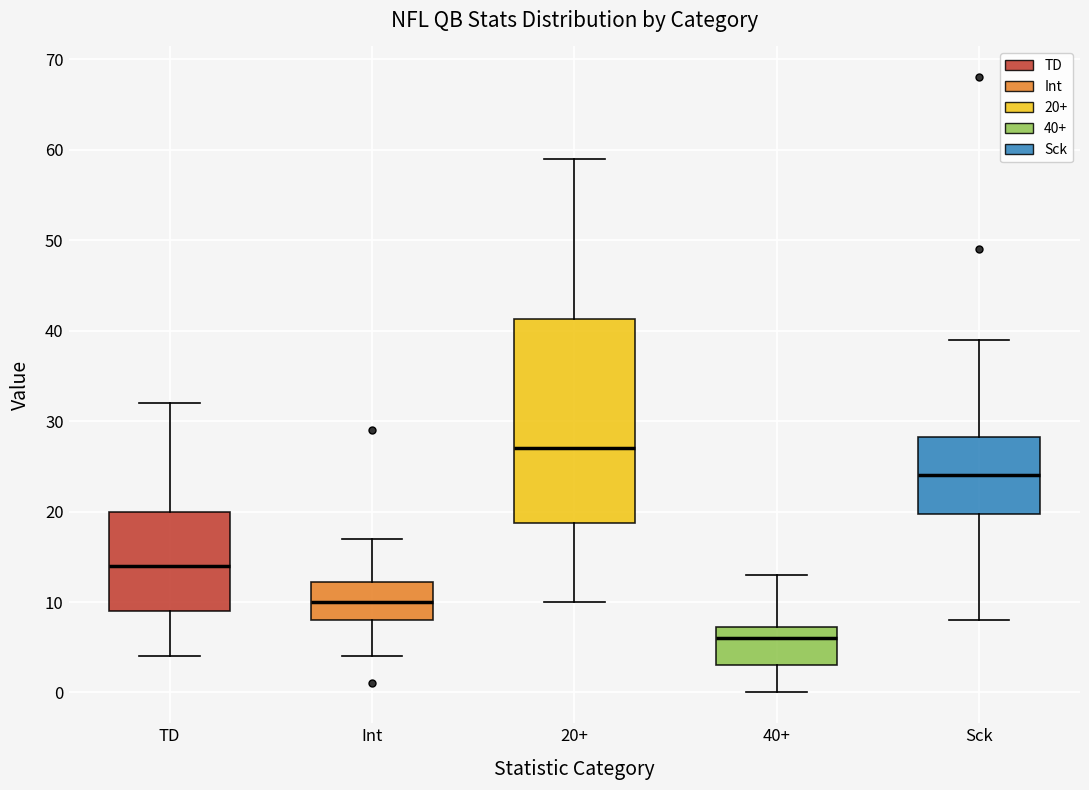

Comparing the boxes themselves (not the whiskers), which one is the tallest?

20+